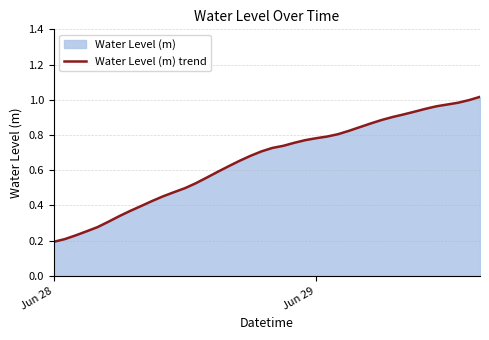

What is the difference between the second highest and minimum values?

0.8